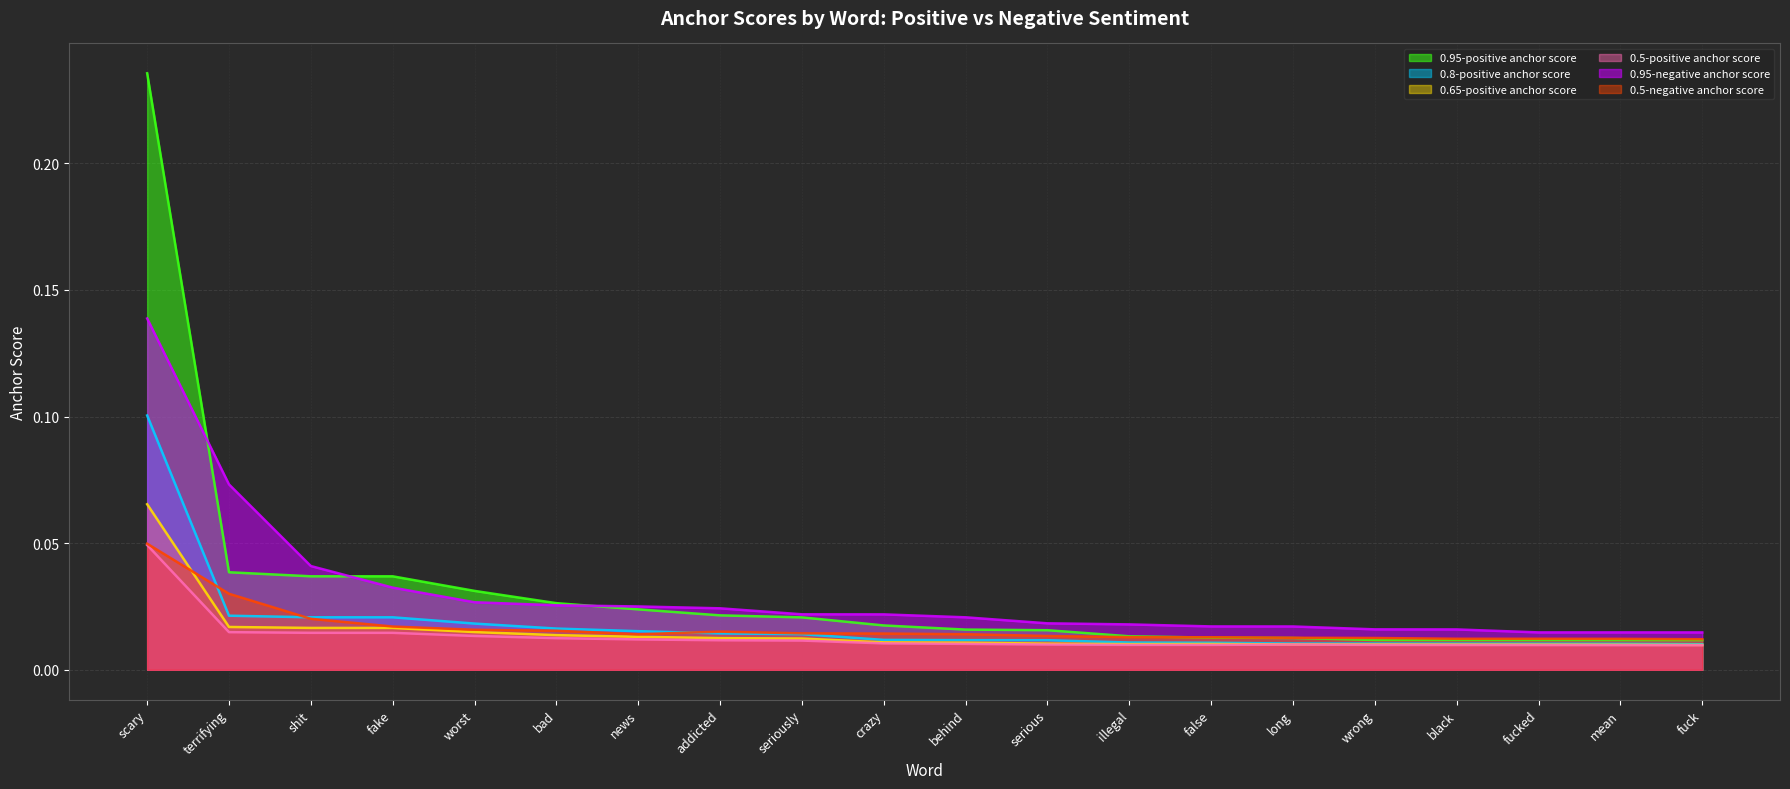

At which label is 0.5-positive anchor score closest to 0?

fuck